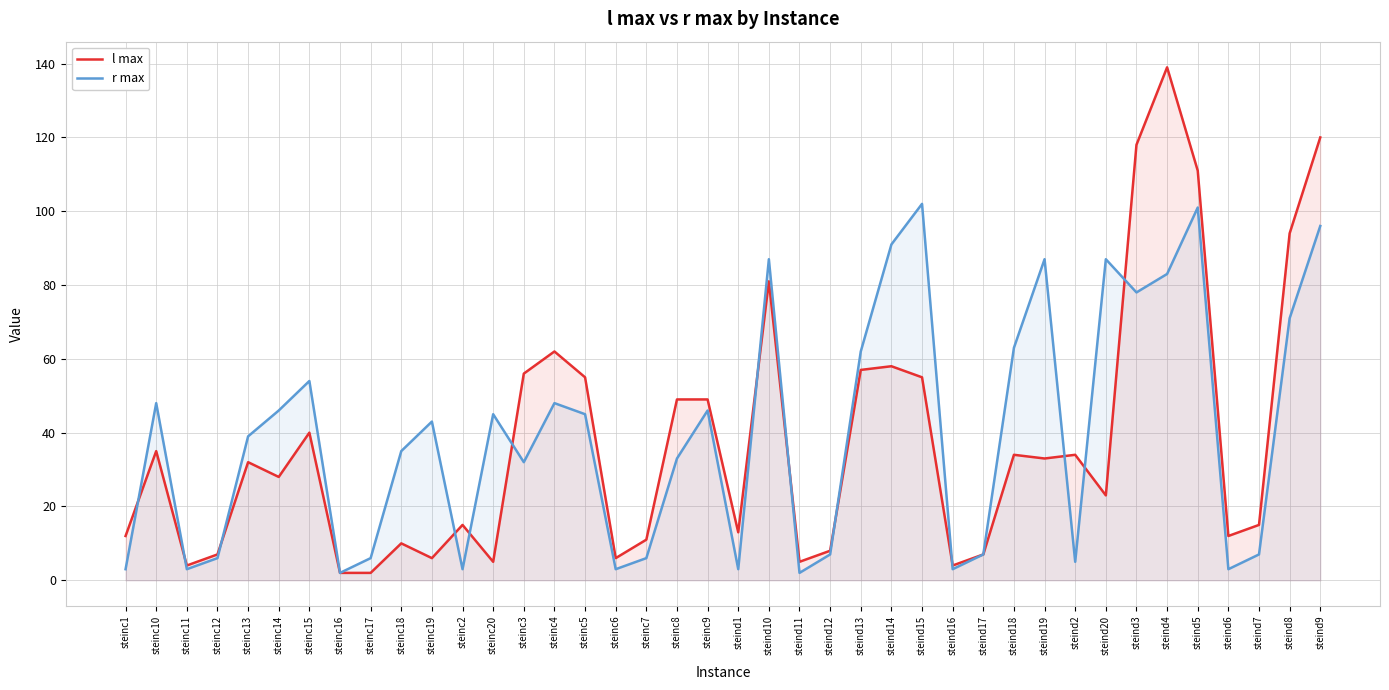

True or false: l max has more than 0 points higher than both neighbors.

True